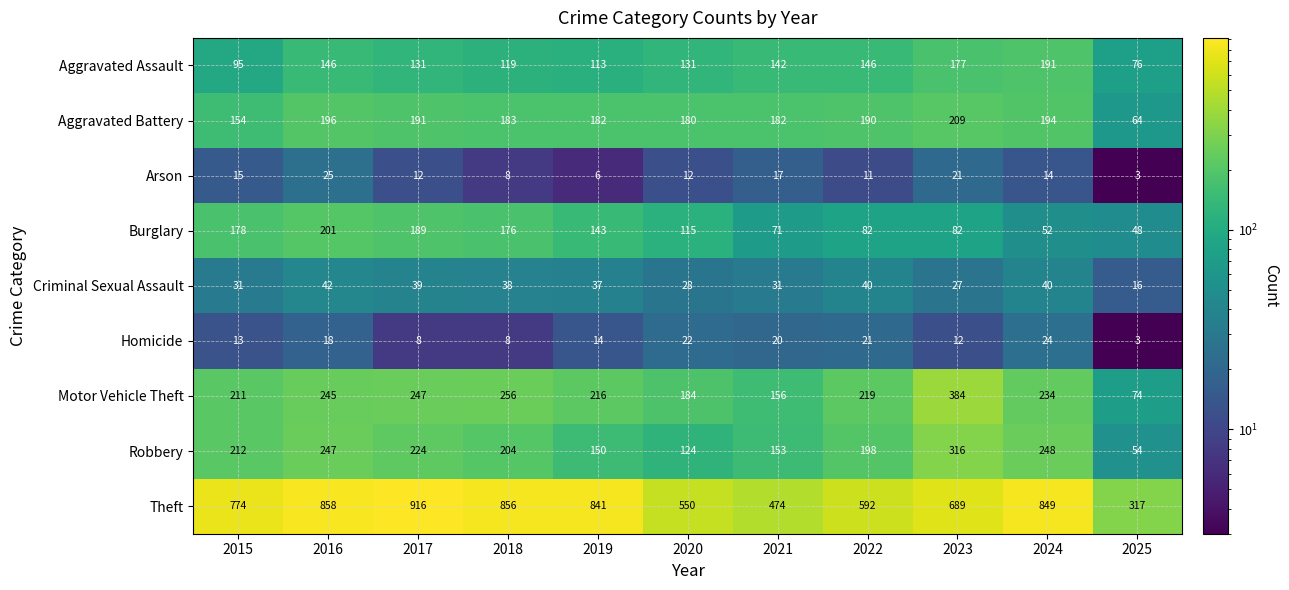

What is the difference between the Aggravated Assault values at 2018 and 2017?

12